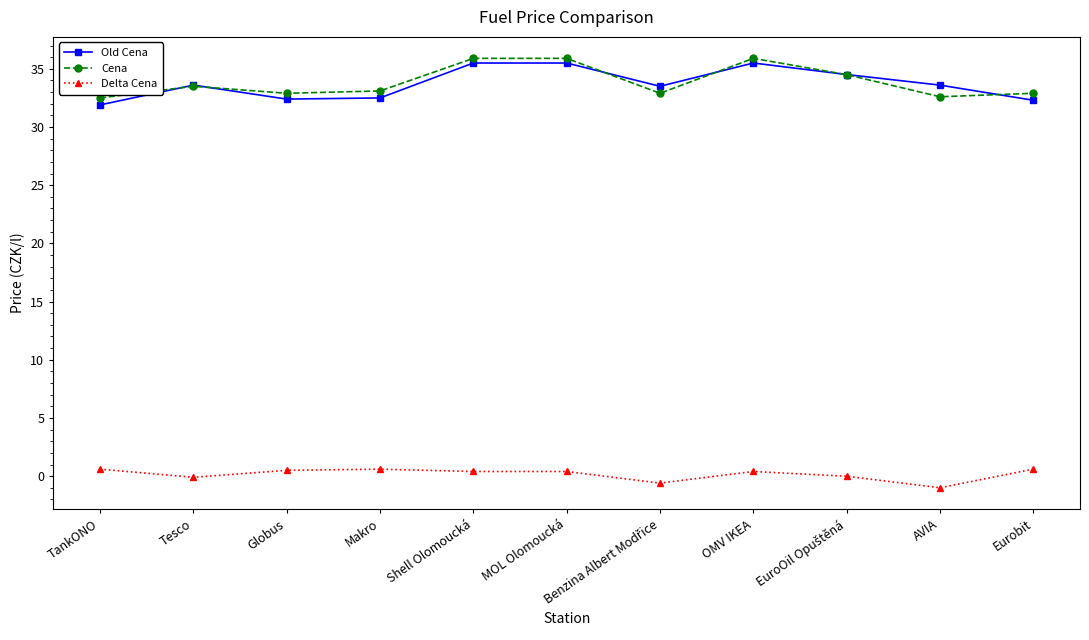

How many categories are shown in the chart?

11